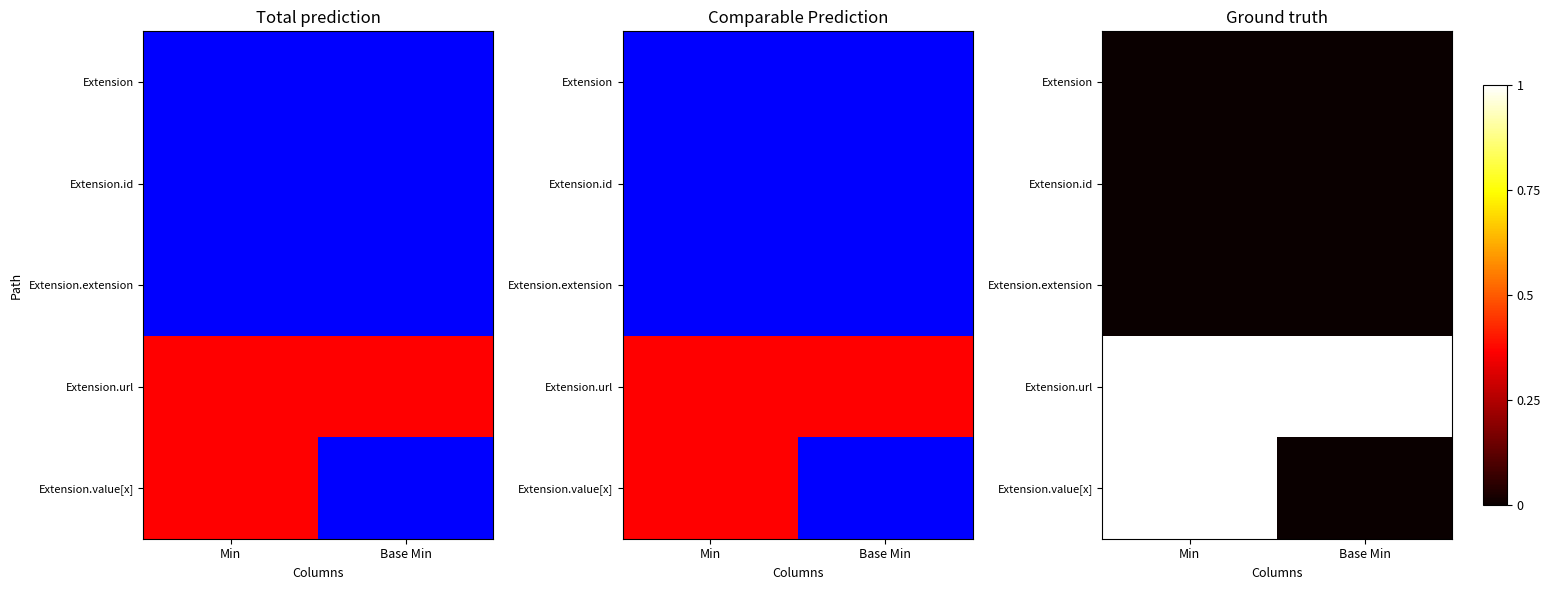

How many categories are shown in the chart?

2